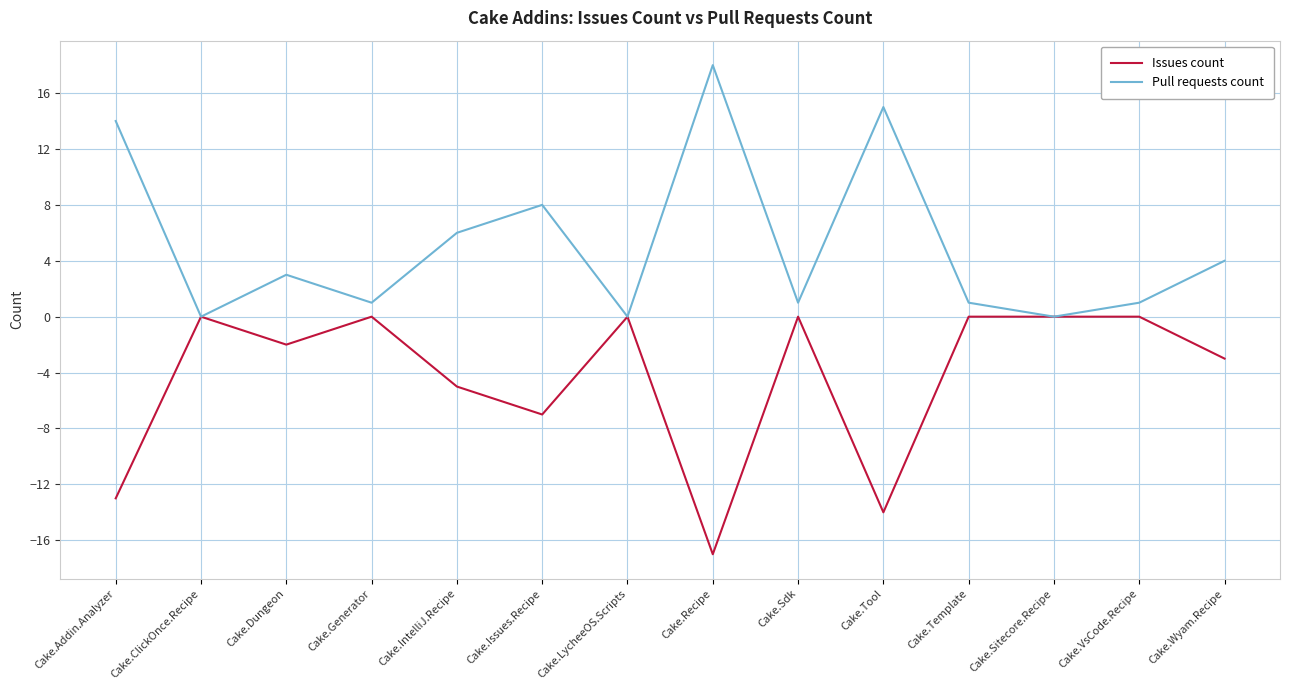

Reading left to right, what are all the values shown in this chart?

Issues count: Cake.Addin.Analyzer=-13	Cake.ClickOnce.Recipe=0	Cake.Dungeon=-2	Cake.Generator=0	Cake.IntelliJ.Recipe=-5	Cake.Issues.Recipe=-7	Cake.LycheeOS.Scripts=0	Cake.Recipe=-17	Cake.Sdk=0	Cake.Tool=-14	Cake.Template=0	Cake.Sitecore.Recipe=0	Cake.VsCode.Recipe=0	Cake.Wyam.Recipe=-3
Pull requests count: Cake.Addin.Analyzer=14	Cake.ClickOnce.Recipe=0	Cake.Dungeon=3	Cake.Generator=1	Cake.IntelliJ.Recipe=6	Cake.Issues.Recipe=8	Cake.LycheeOS.Scripts=0	Cake.Recipe=18	Cake.Sdk=1	Cake.Tool=15	Cake.Template=1	Cake.Sitecore.Recipe=0	Cake.VsCode.Recipe=1	Cake.Wyam.Recipe=4